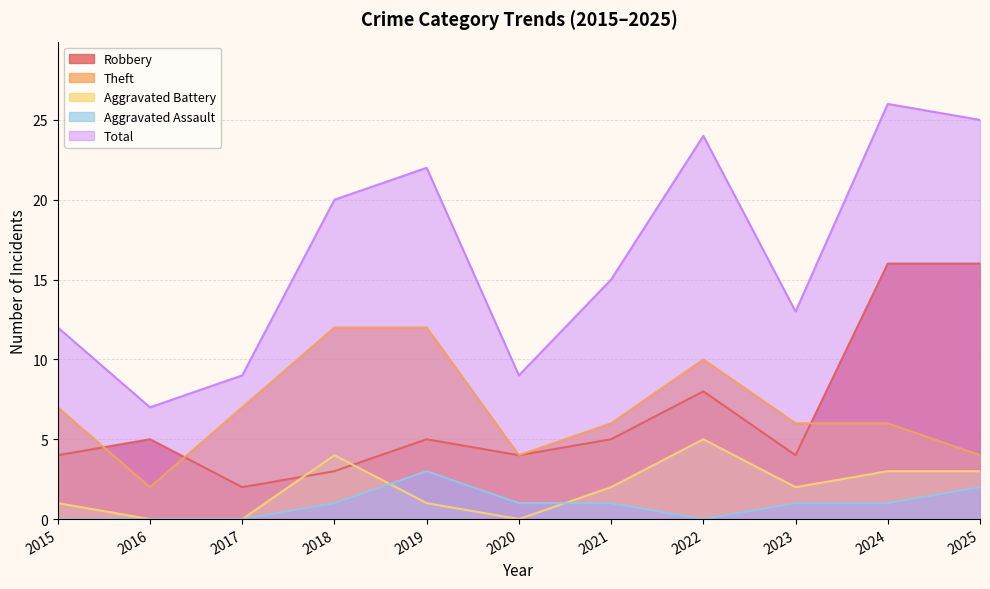

What is the value of the Aggravated Battery point at the 9th from the left?

2